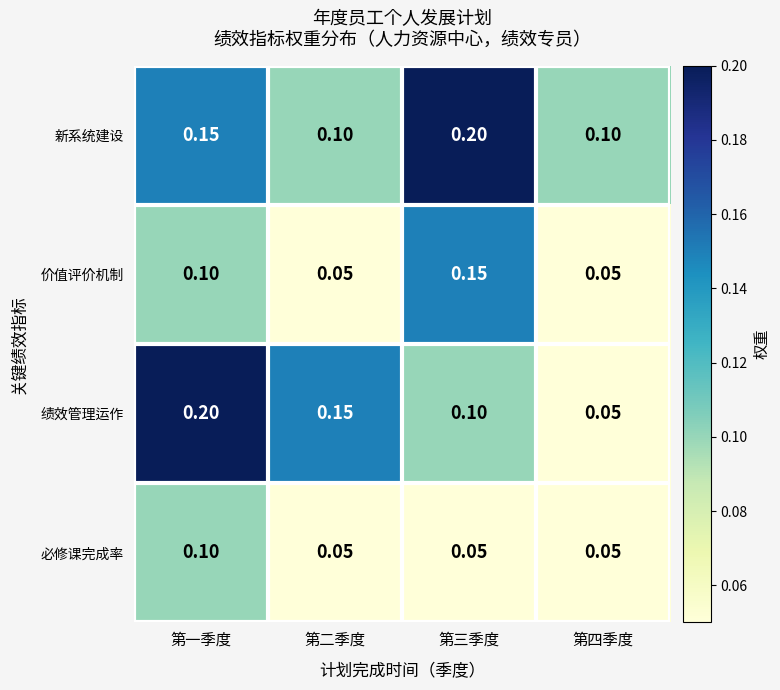

Is the value of 绩效管理运作 at 第三季度 greater than the value of 新系统建设 at 第三季度?

No